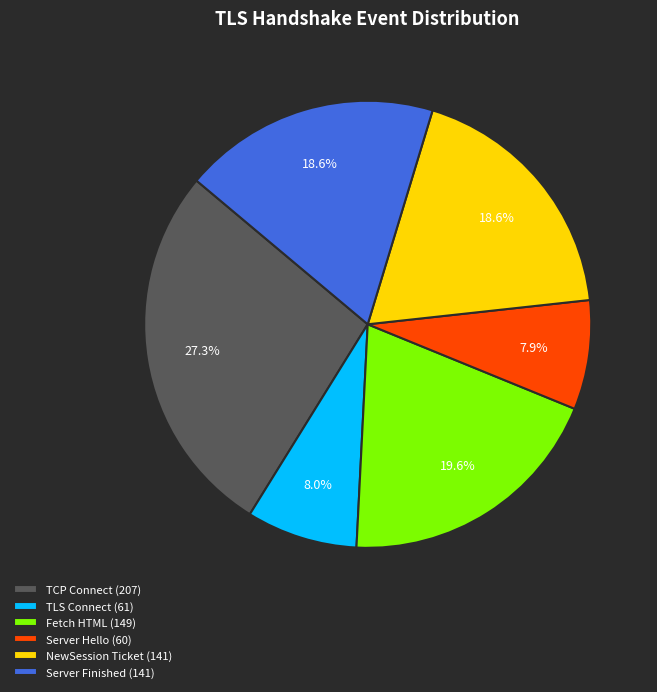

Between Fetch HTML (149) and TLS Connect (61), which is larger?

Fetch HTML (149)